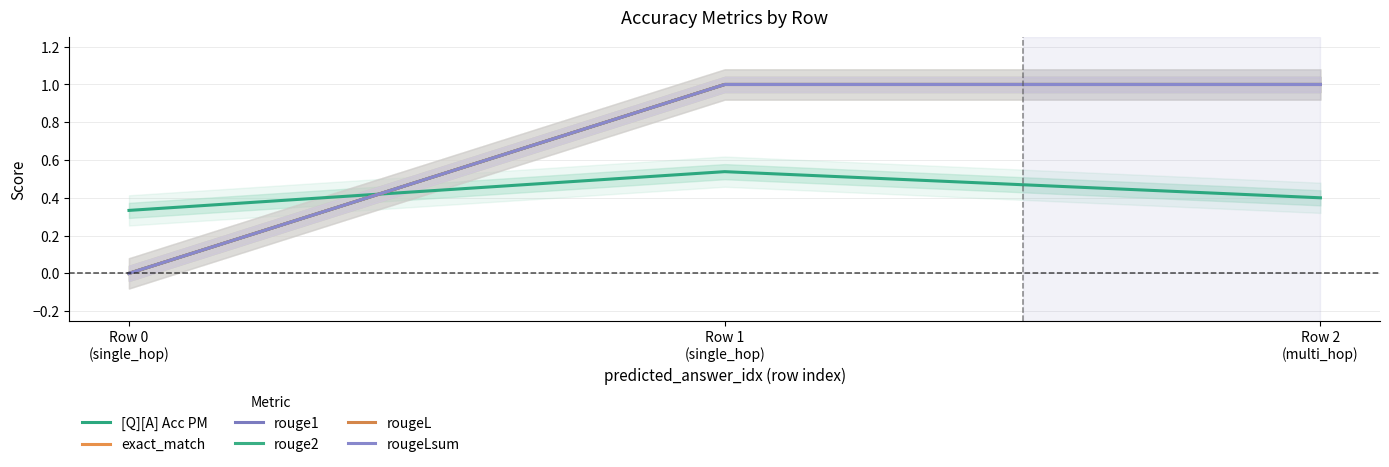

What is the value of the exact_match point at the 2nd from the left?

1.0